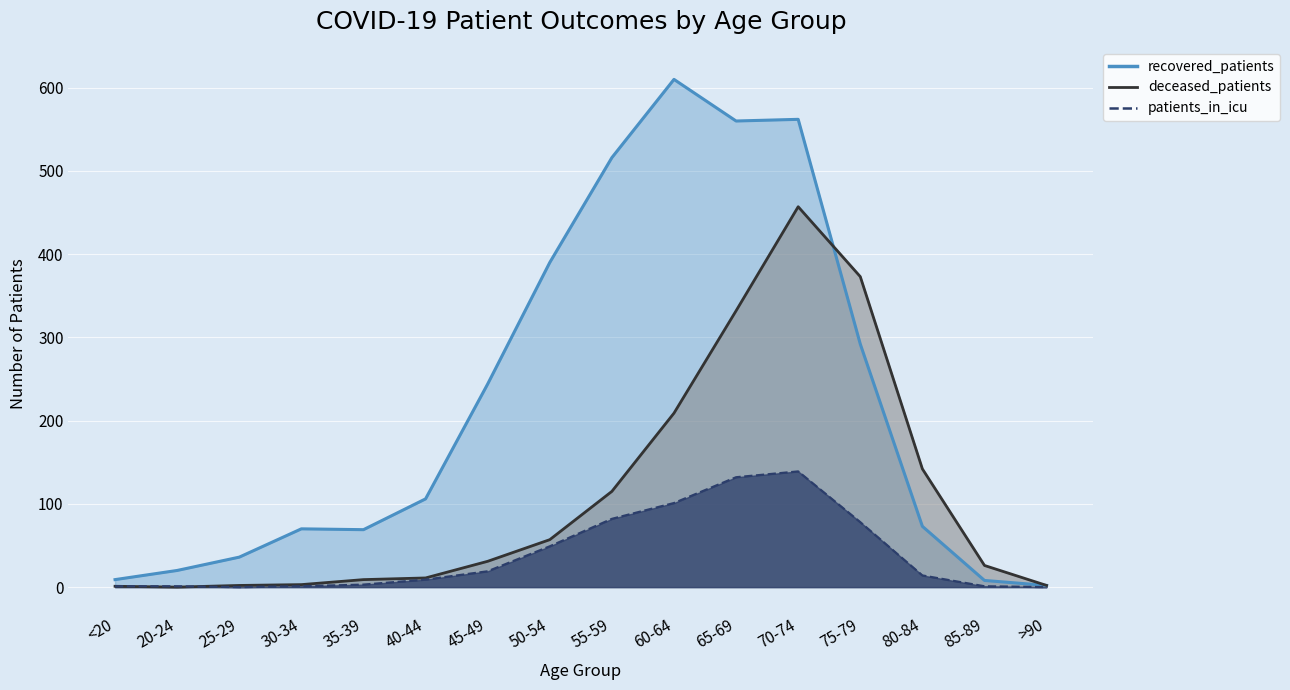

At how many categories does at least one series exceed 402?

4